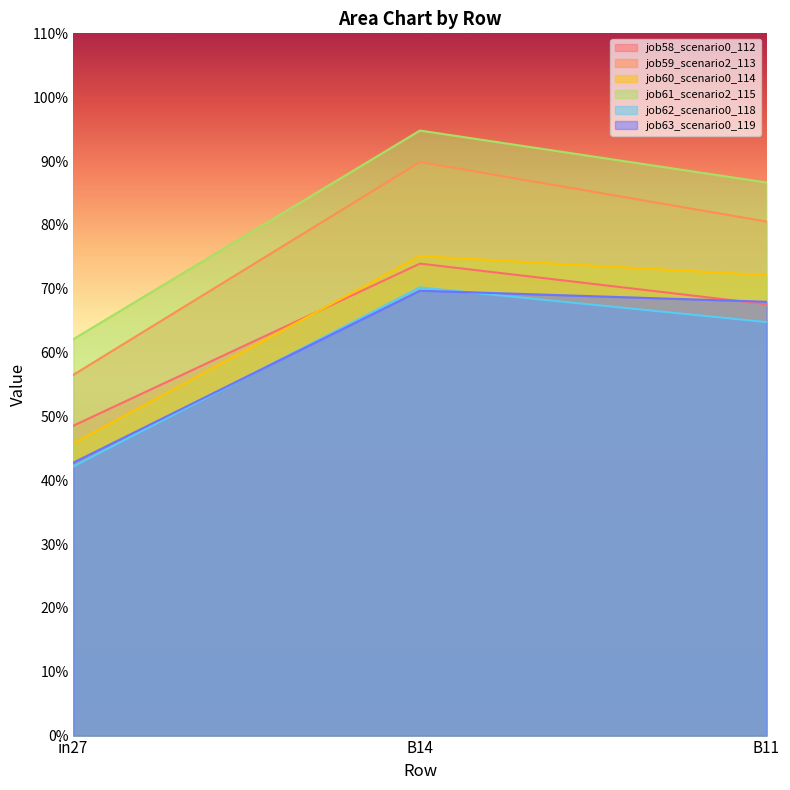

Is it true that job60_scenario0_114 equals 0.5 at in27?

True